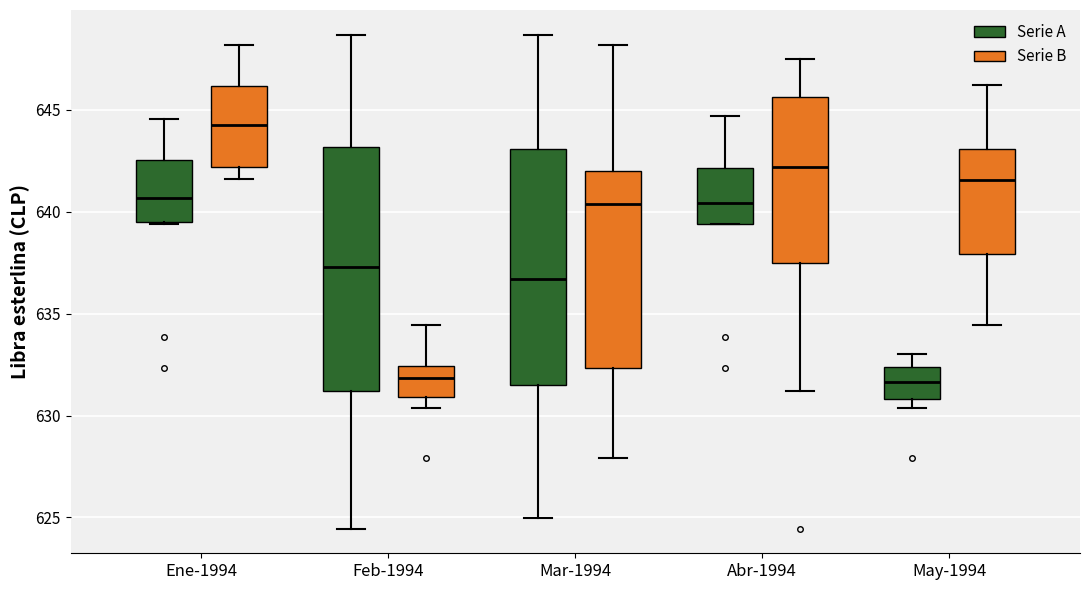

Reading left to right, transcribe this box plot: for each box, give where its median line is, the range the box spans, and where its two whiskers end, as read against the y-axis. The values are not printed on the chart, so give them approximately, as read against the axis.

Ene-1994 (Serie A): median 640.5, box 639.5 to 642.5, whiskers 639.5 to 644.5
Ene-1994 (Serie B): median 644.0, box 642.0 to 646.0, whiskers 641.5 to 648.0
Feb-1994 (Serie A): median 637.5, box 631.0 to 643.0, whiskers 624.5 to 648.5
Feb-1994 (Serie B): median 632.0, box 631.0 to 632.5, whiskers 630.5 to 634.5
Mar-1994 (Serie A): median 636.5, box 631.5 to 643.0, whiskers 625.0 to 648.5
Mar-1994 (Serie B): median 640.5, box 632.5 to 642.0, whiskers 628.0 to 648.0
Abr-1994 (Serie A): median 640.5, box 639.5 to 642.0, whiskers 639.5 to 644.5
Abr-1994 (Serie B): median 642.0, box 637.5 to 645.5, whiskers 631.0 to 647.5
May-1994 (Serie A): median 631.5, box 631.0 to 632.5, whiskers 630.5 to 633.0
May-1994 (Serie B): median 641.5, box 638.0 to 643.0, whiskers 634.5 to 646.0